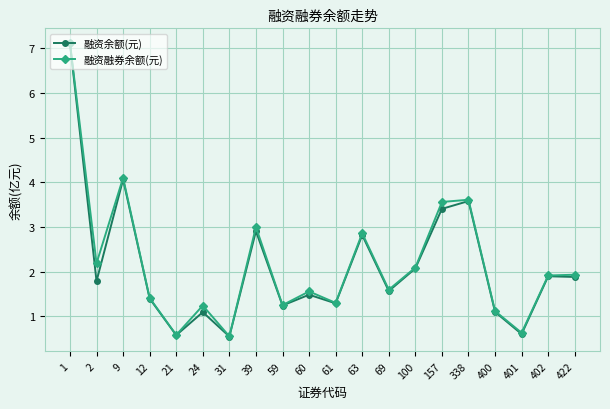

What is the value of the 融资余额(元) point at the 15th from the left?

3.4